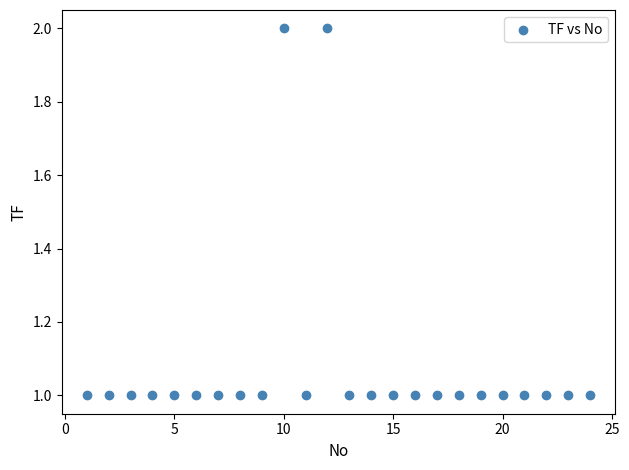

How many data points are displayed?

24